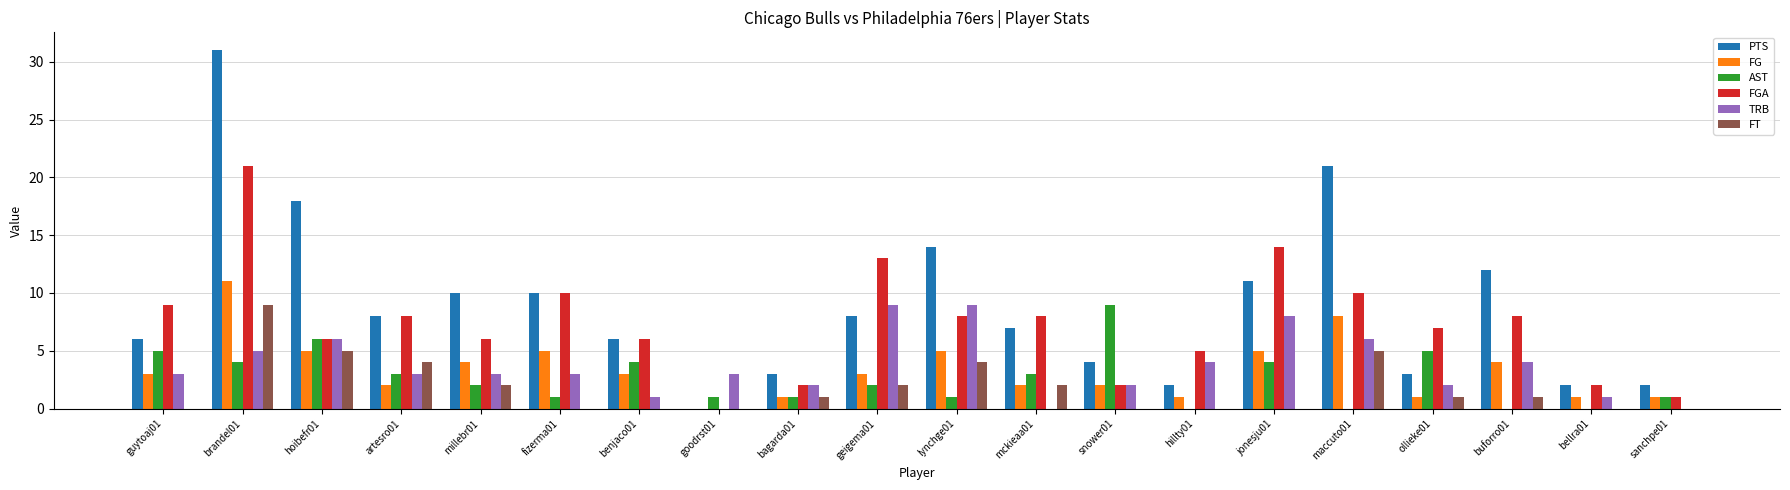

Are the bars grouped side by side (vs. stacked)?

Yes